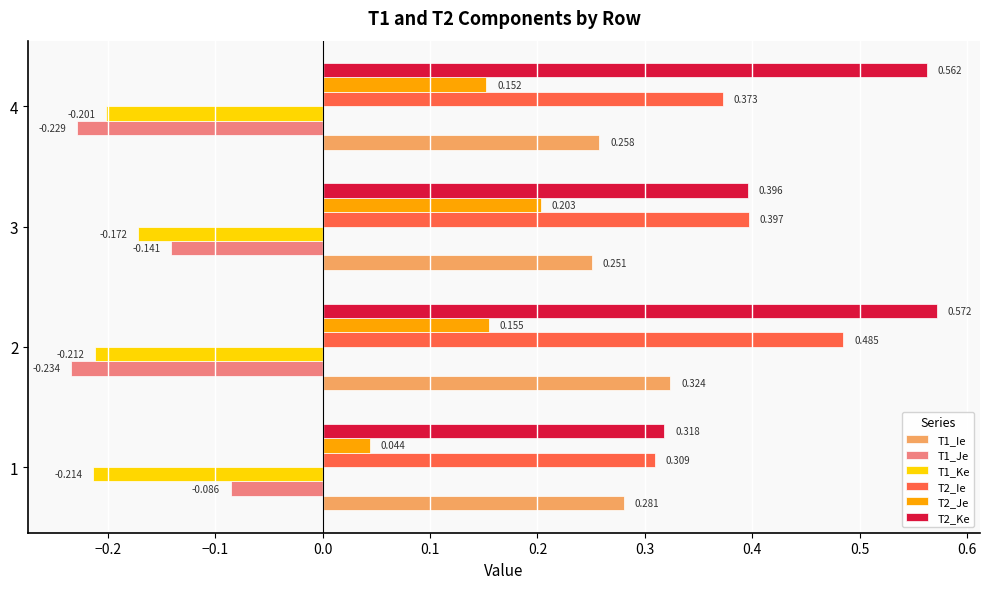

How many distinct data groups are displayed?

6